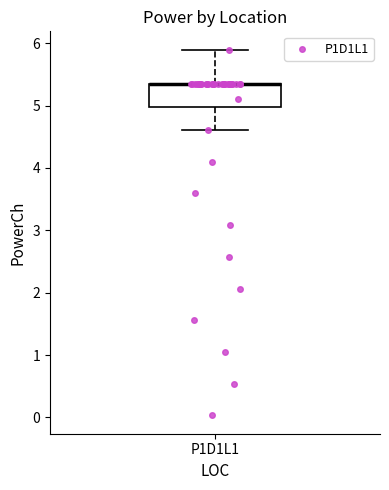

Transcribe this box plot: give where the median line is, the range the box spans, and where the two whiskers end, as read against the y-axis. The values are not printed on the chart, so give them approximately, as read against the axis.

median 5.4 (drawn on the box's upper edge), box 5.0 to 5.4, whiskers 4.6 to 5.9